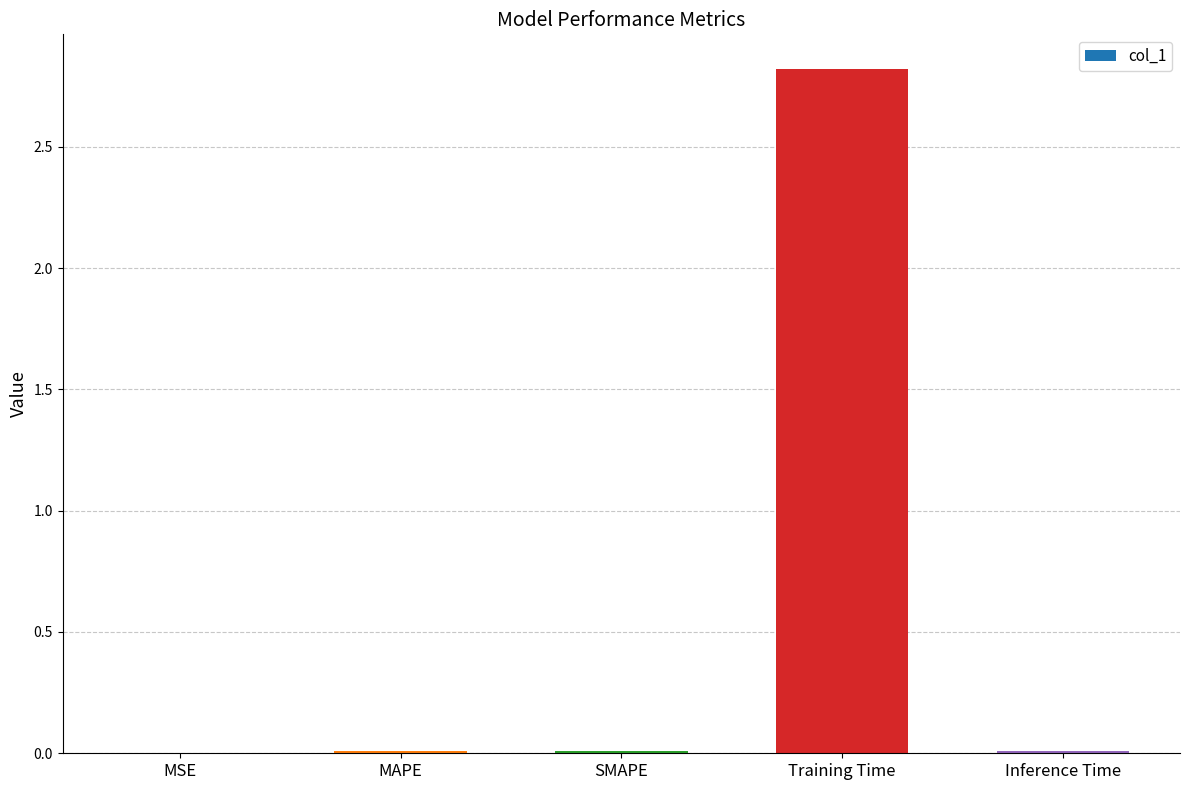

What is the difference between the values at Training Time and SMAPE?

2.8